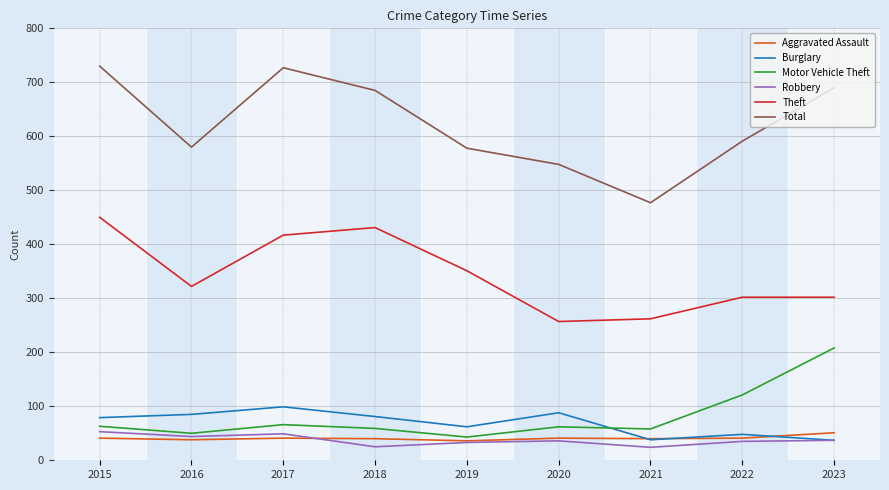

What is the spread (max minus min) of values at 2018?

660